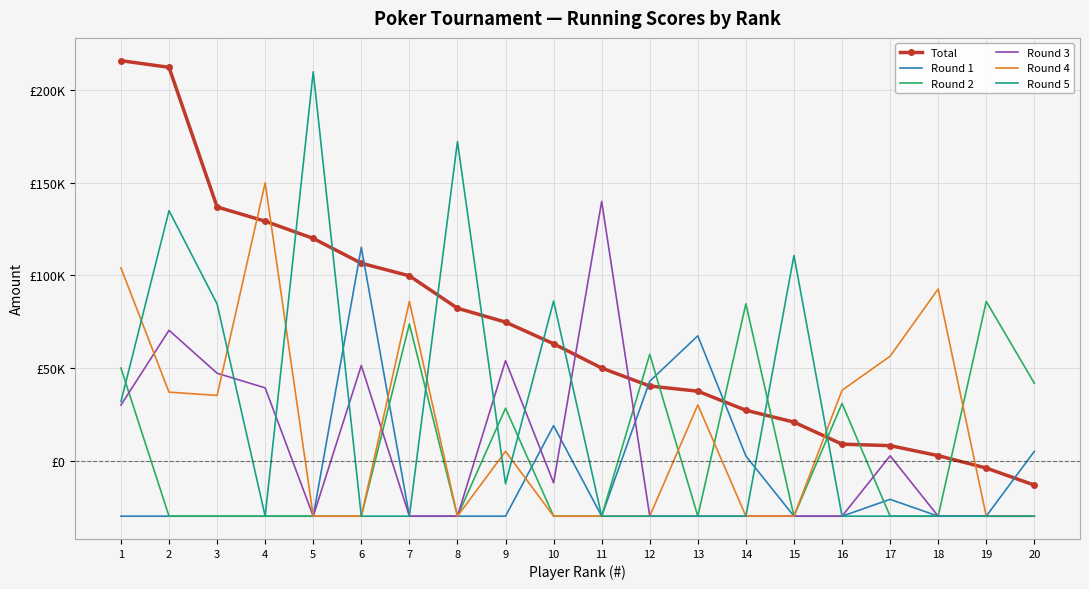

True or false: Round 5 and Round 1 cross at least once.

True